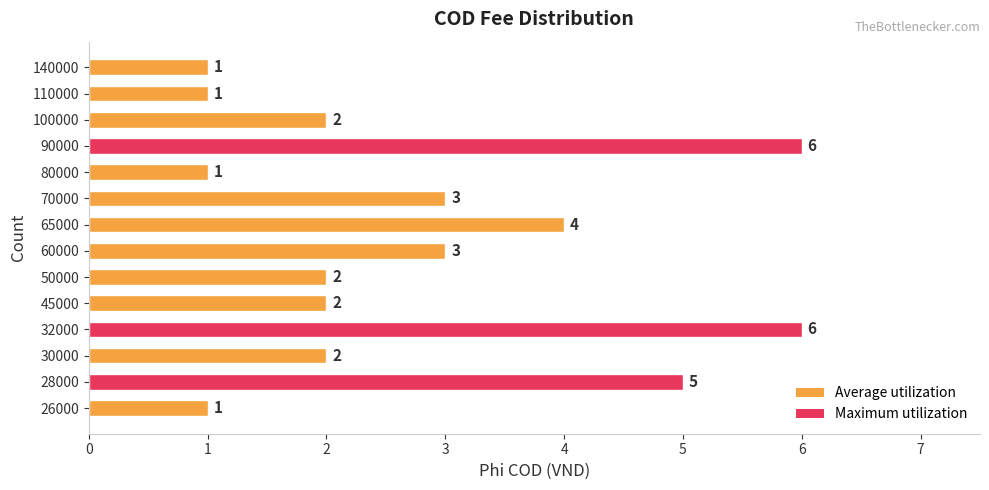

How many data points does each series have?

14